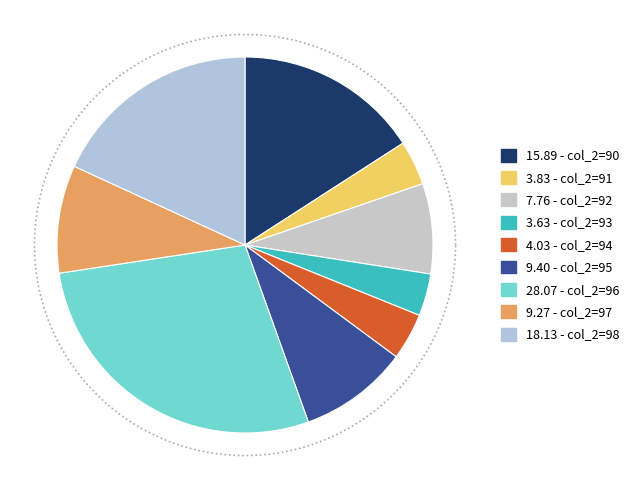

Is it true that 92 is 1% of the pie?

False